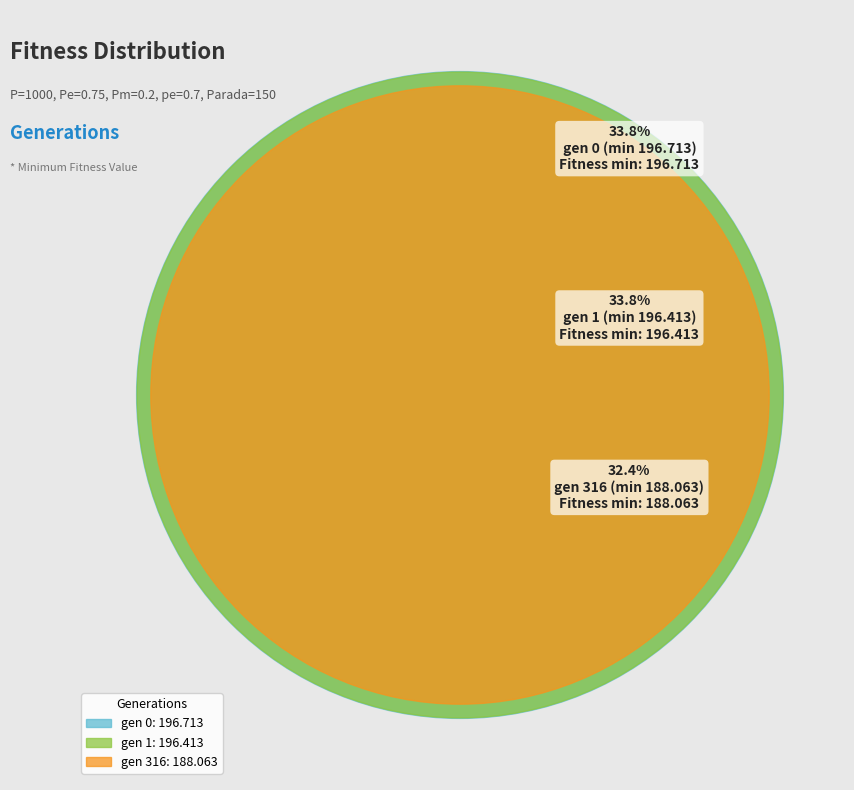

The gen 0 (min 196.713) slice represents 19% of the pie. True or false?

False